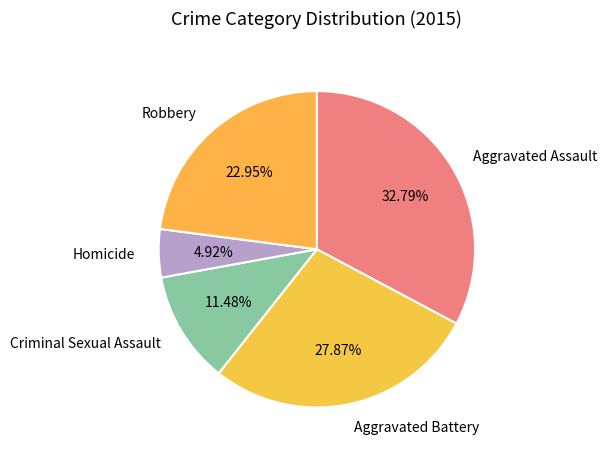

How many slices are in this pie chart?

5